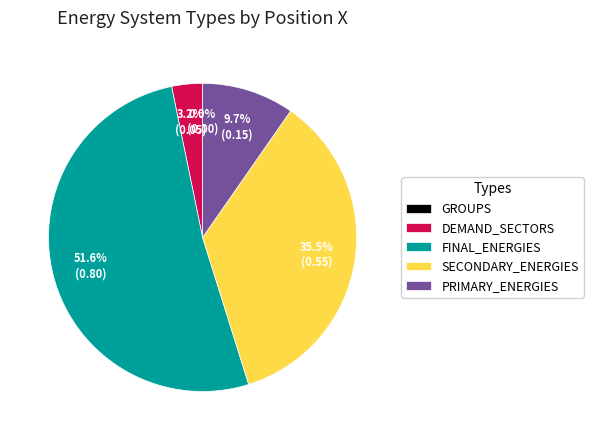

Count the number of slices in the pie.

5